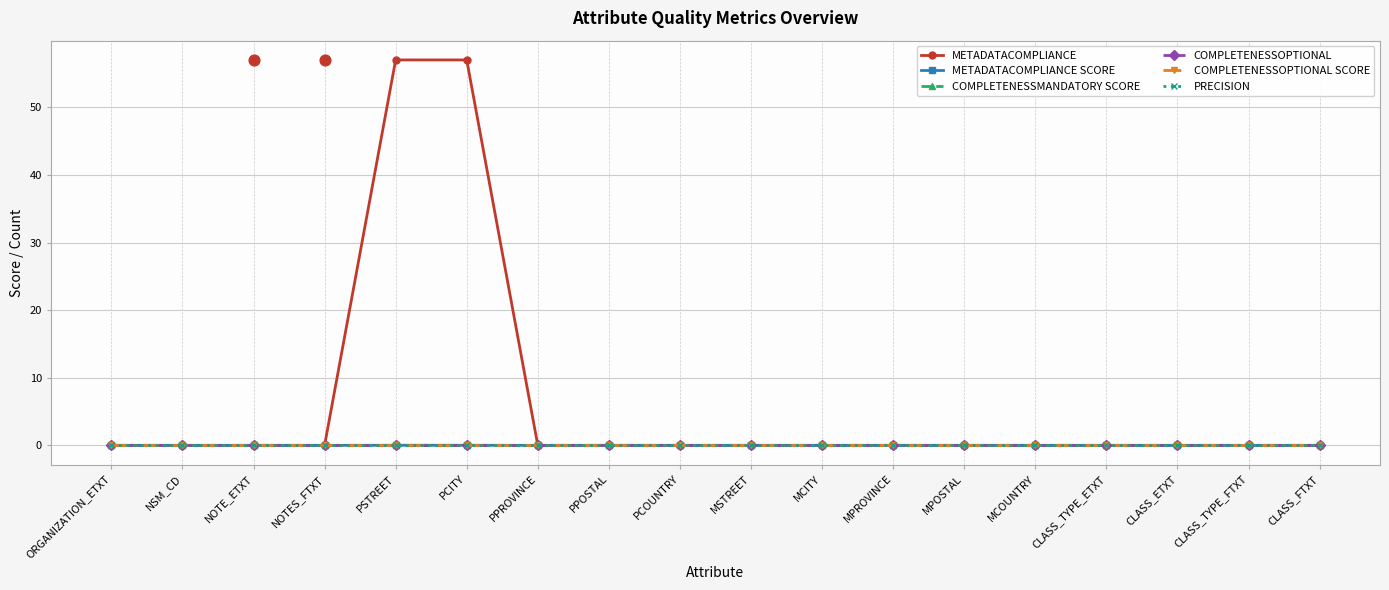

At how many categories does at least one series exceed 42?

2